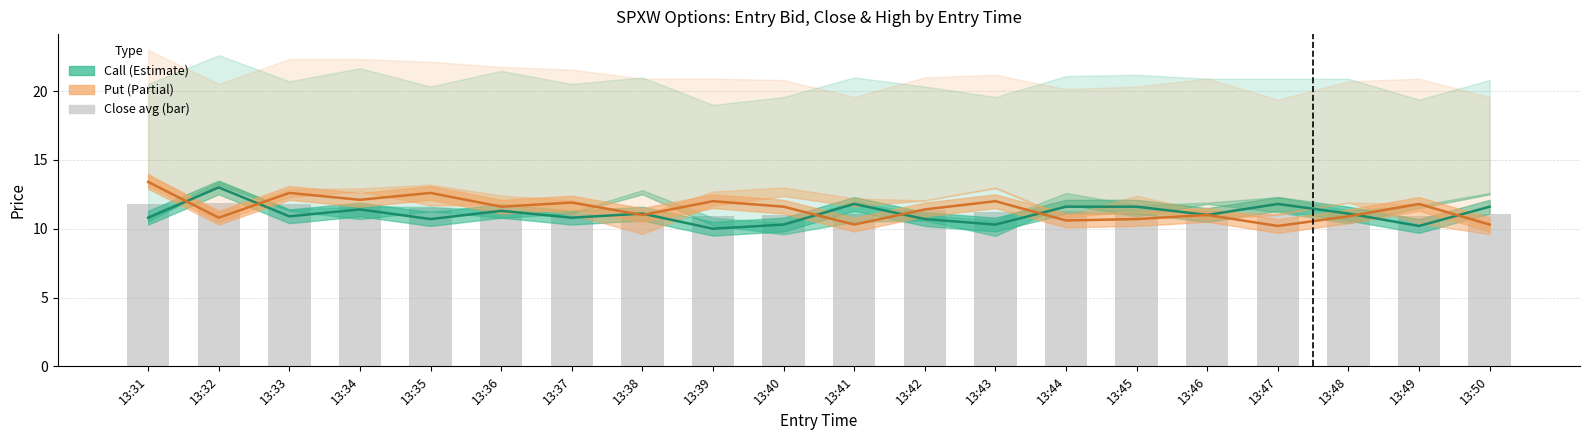

What is the average value of the Call (Estimate) series?

11.1